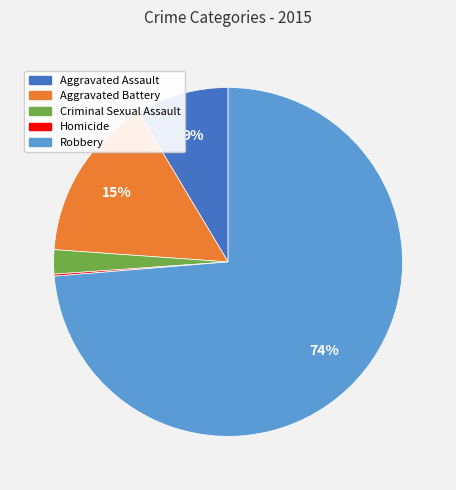

Which category has the biggest portion of the pie?

Robbery